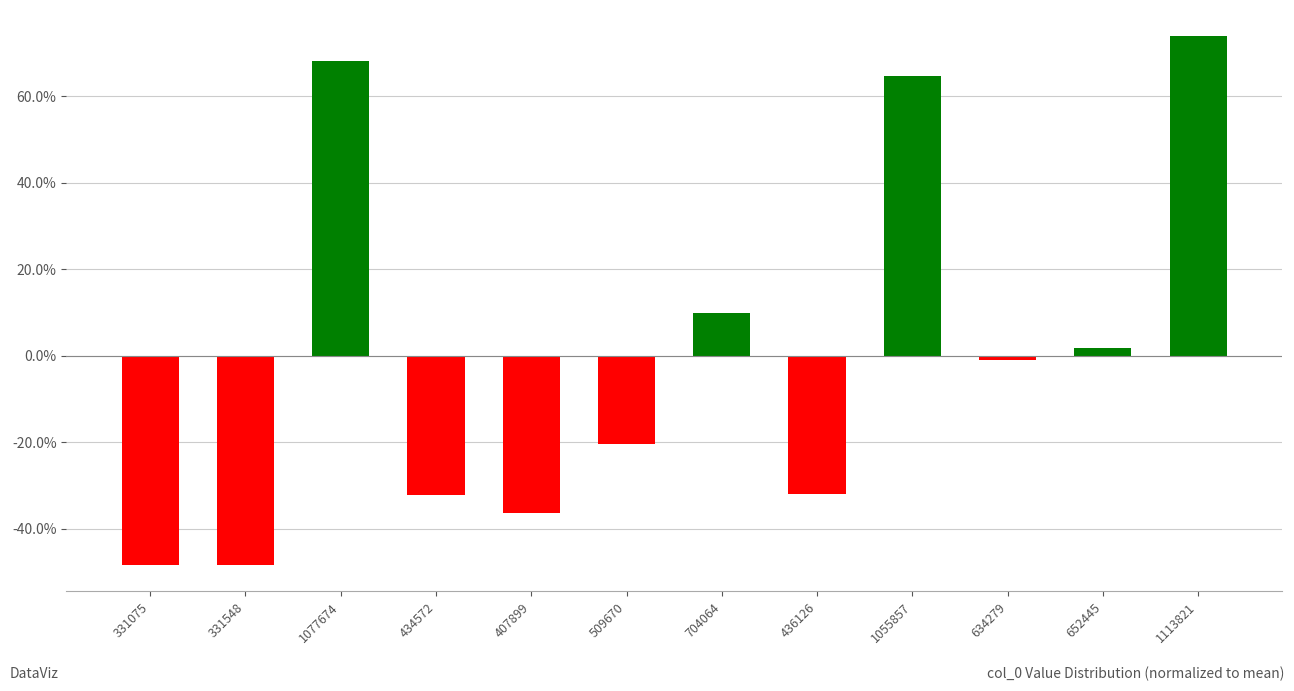

What is the approximate value at 434572?

-32.2